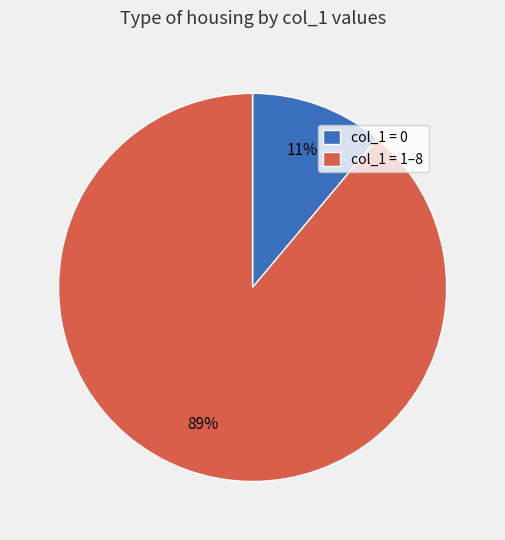

How many slices are in this pie chart?

2